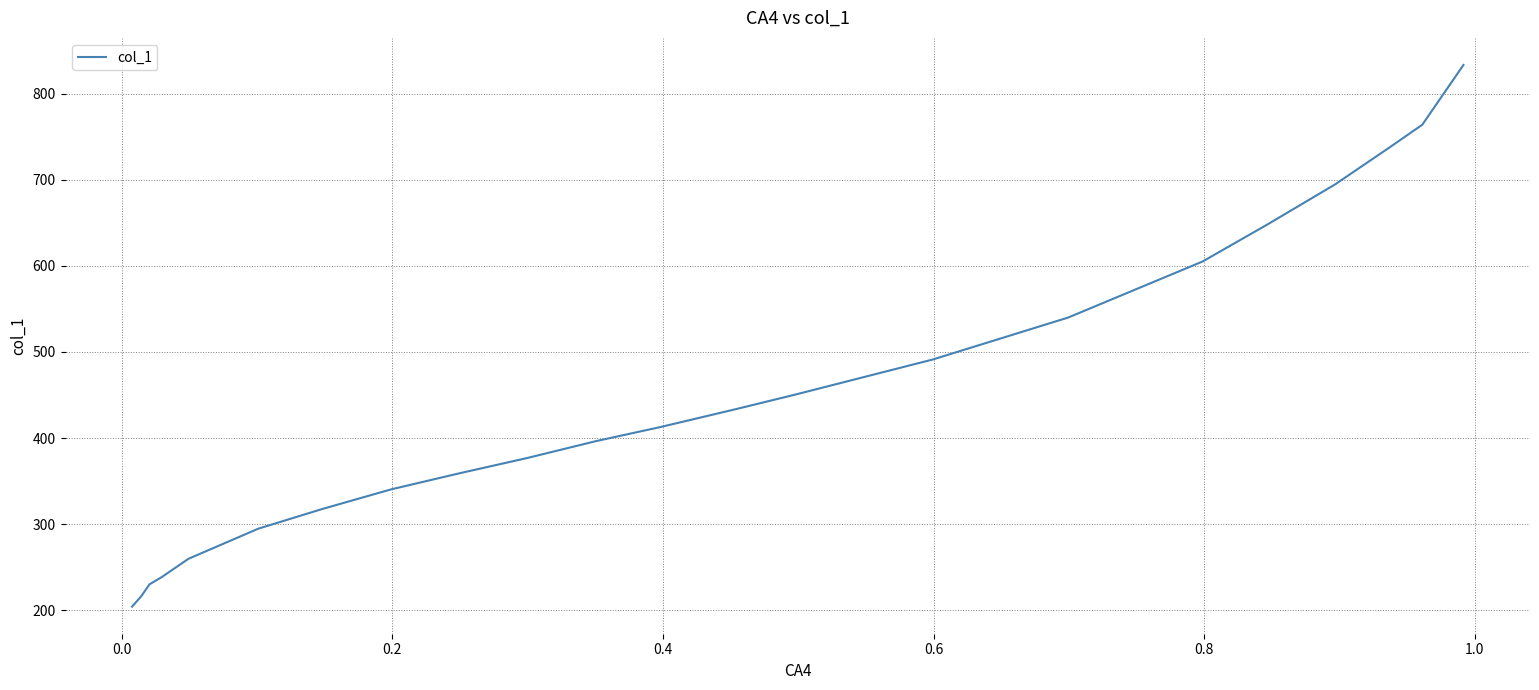

What is the sum of all values?

9845.3